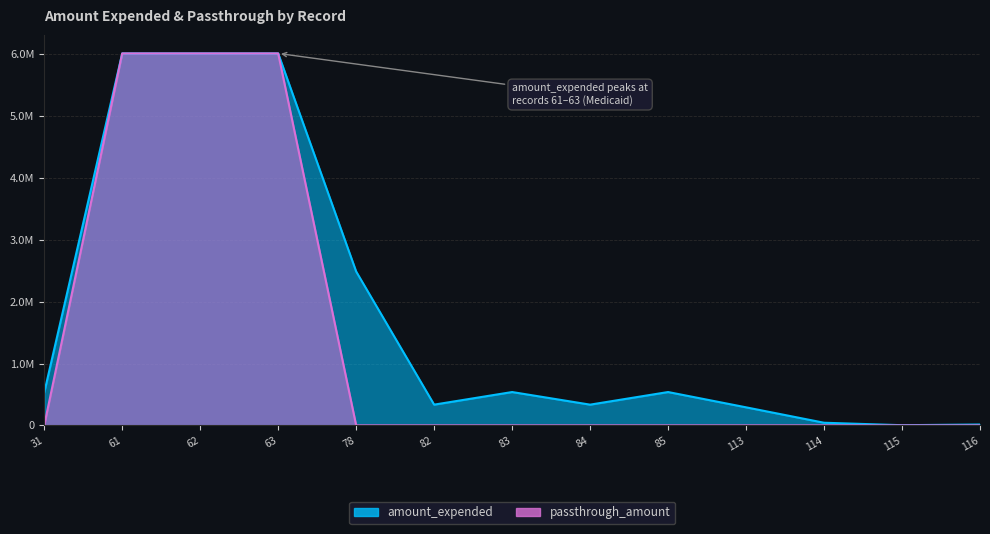

How many data points in amount_expended are less than 528825?

6